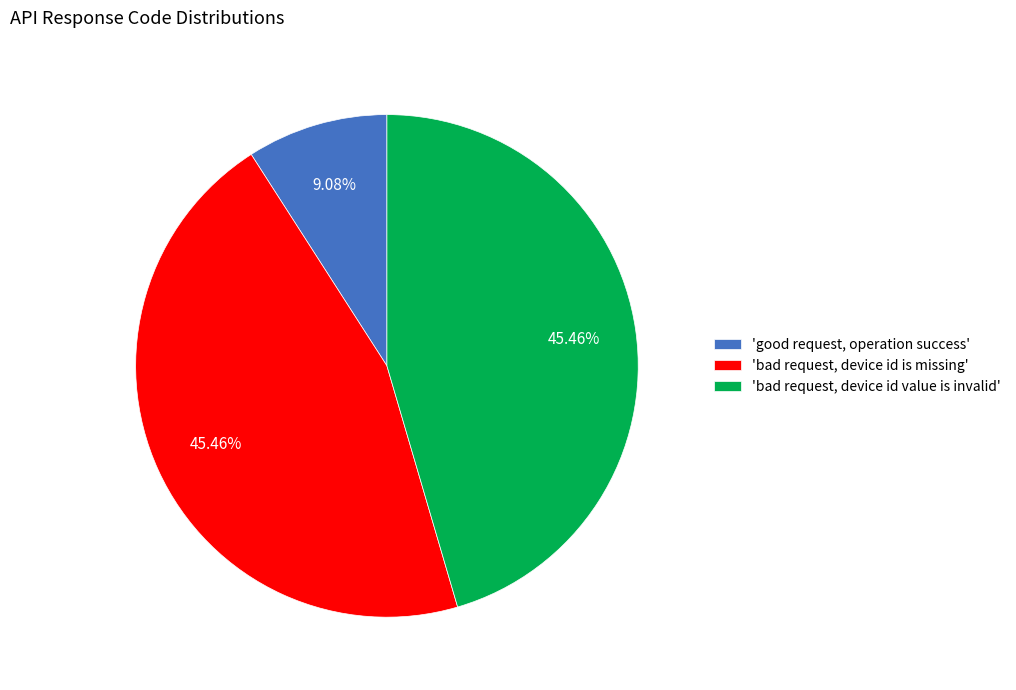

Combined, do 'bad request, device id is missing' and 'bad request, device id value is invalid' account for over 50%?

Yes